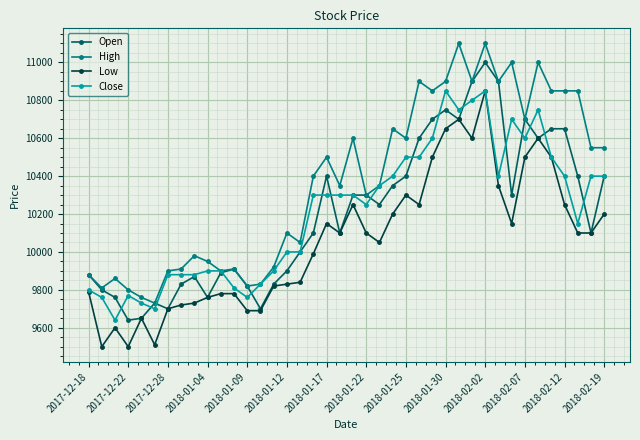

Which series has the largest total across all categories?

High